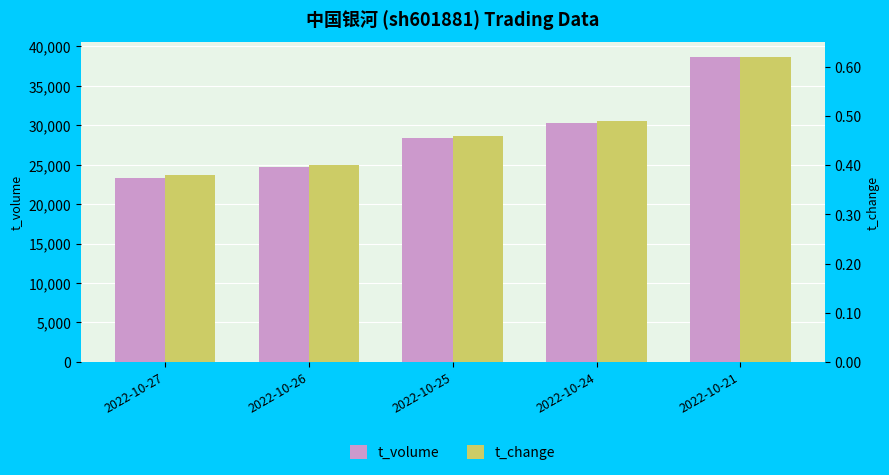

What are all the series names shown in the legend?

t_volume, t_change